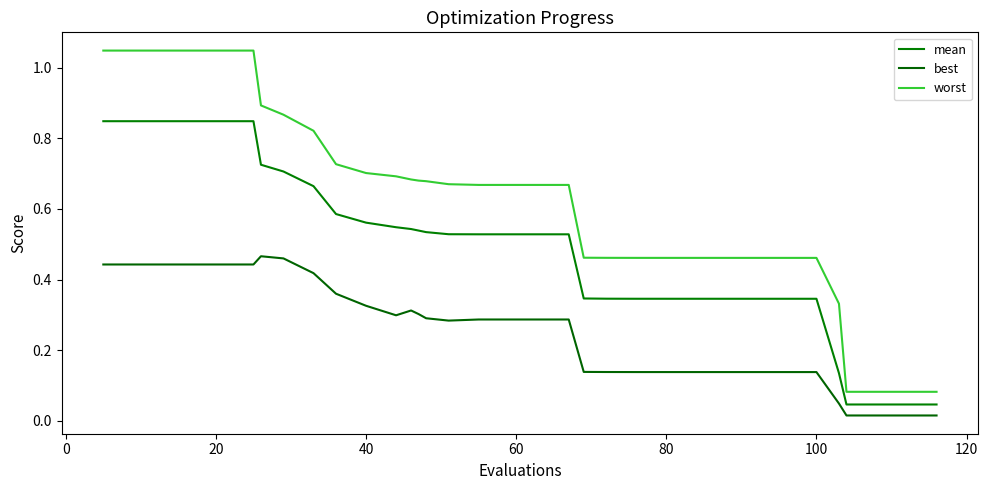

How many lines are shown in the chart?

3